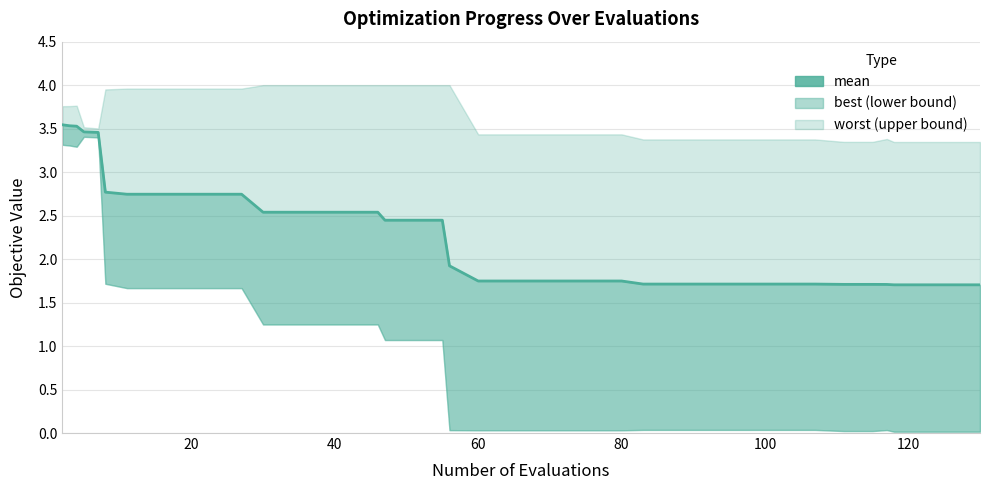

True or false: the data has more than 0 interior local peaks.

False